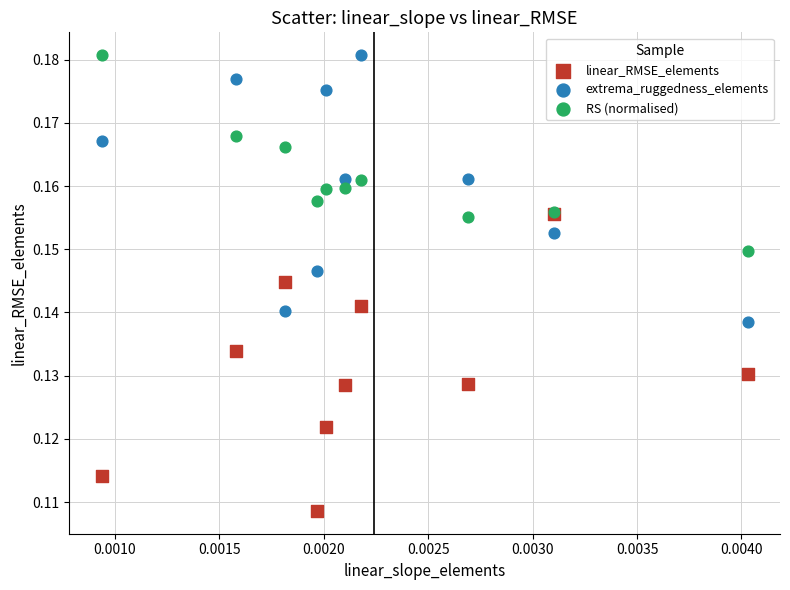

What are all the series names shown in the legend?

linear_RMSE_elements, extrema_ruggedness_elements, RS (normalised)